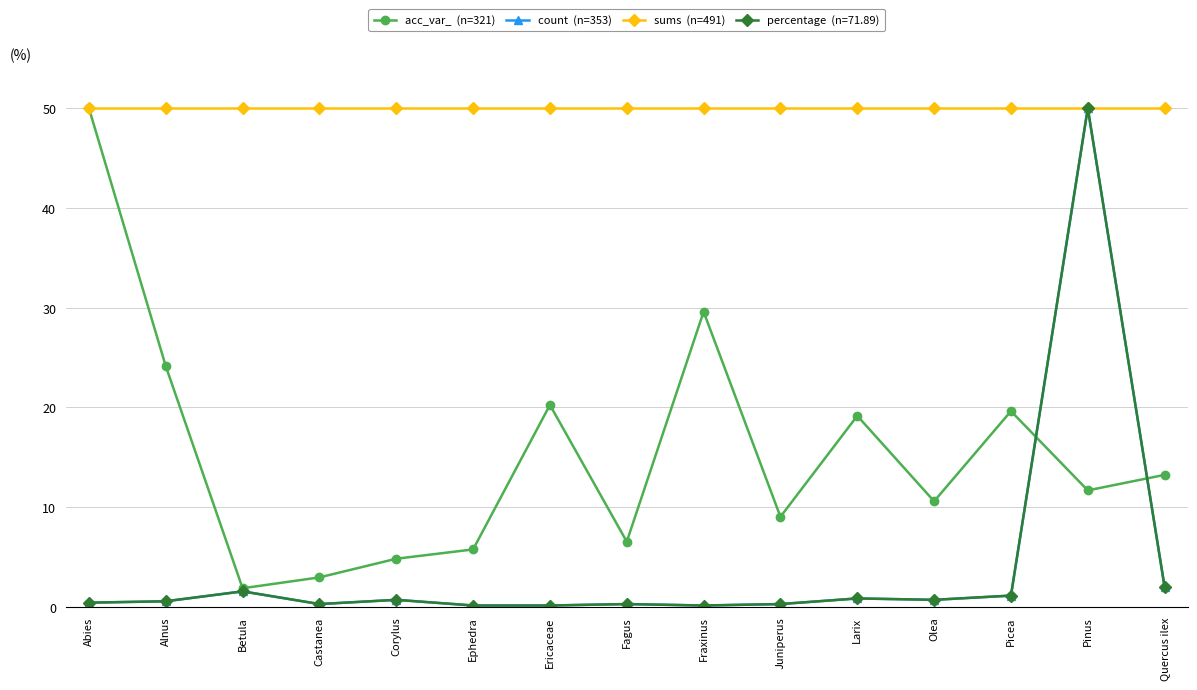

What is the greatest value displayed?

50.0